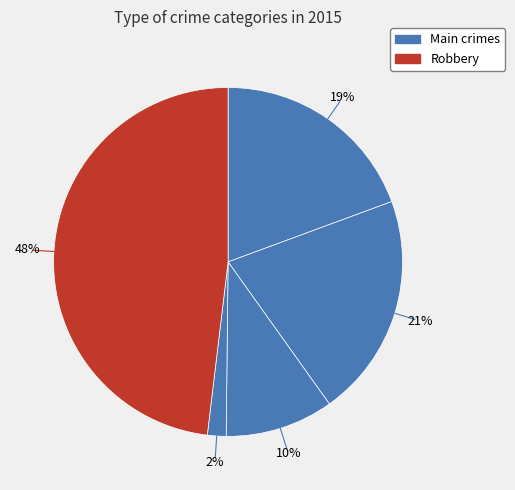

Count the number of slices in the pie.

5